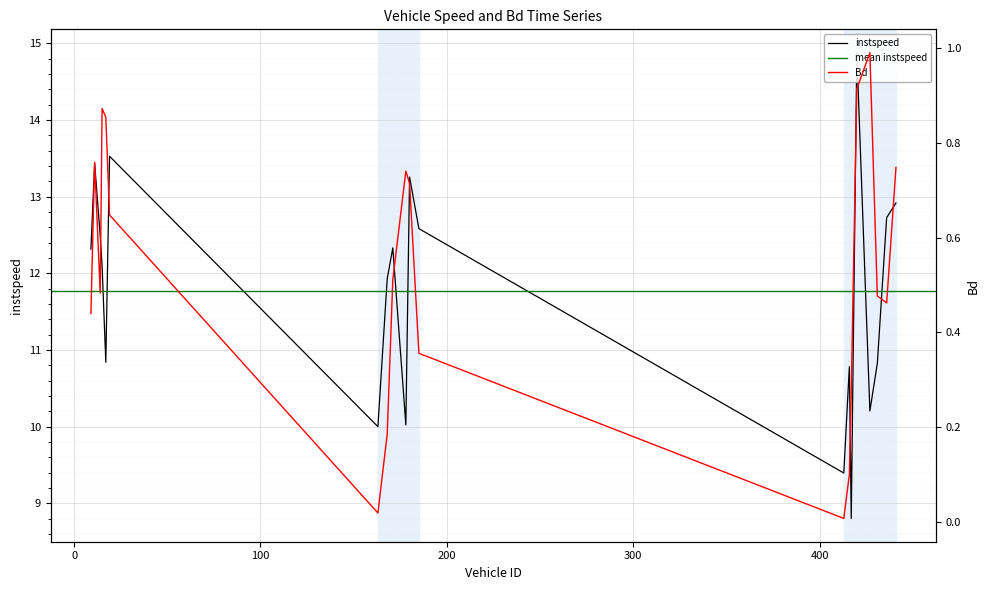

What is the average value of the instspeed series?

11.8